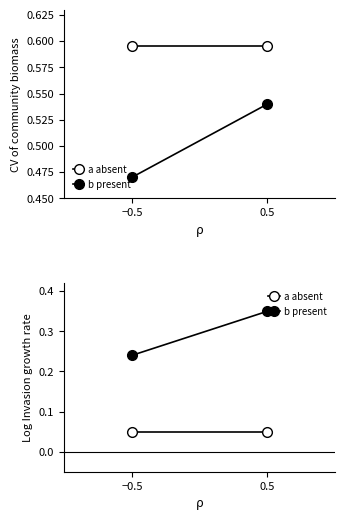

At which category is the sum across all series the highest?

0.5